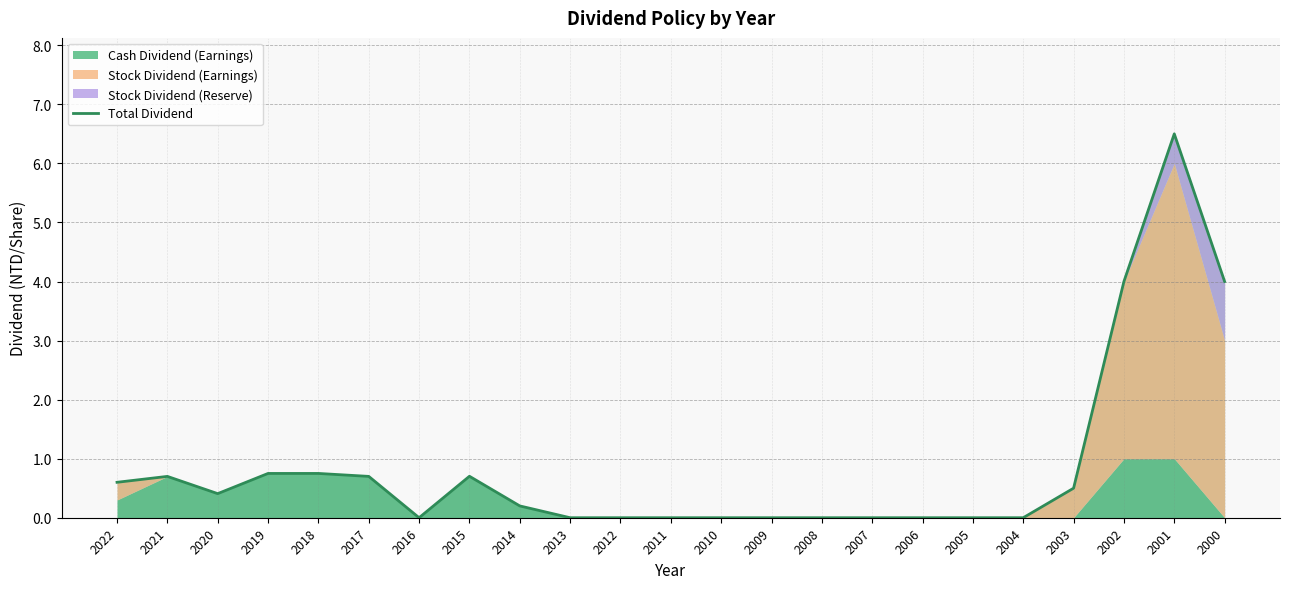

Between 2007 and 2021, which is larger?

2021